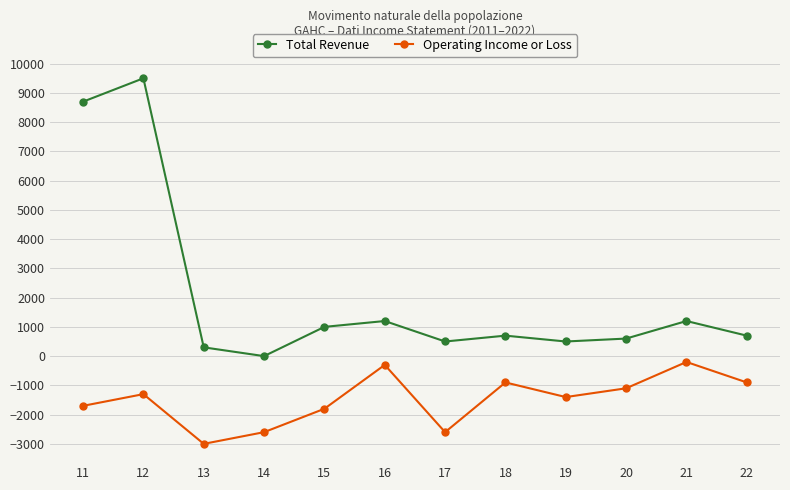

Is it true that Operating Income or Loss equals -2600 at 17?

True